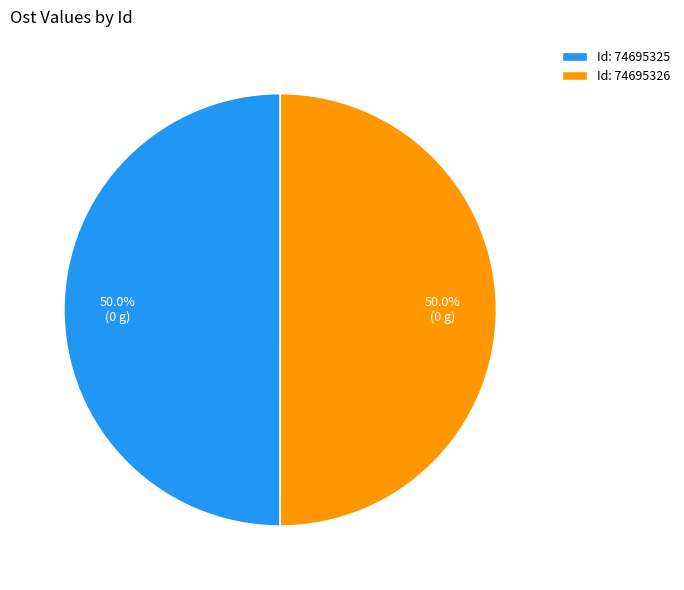

What portion of the pie excludes Id: 74695326?

50.0%